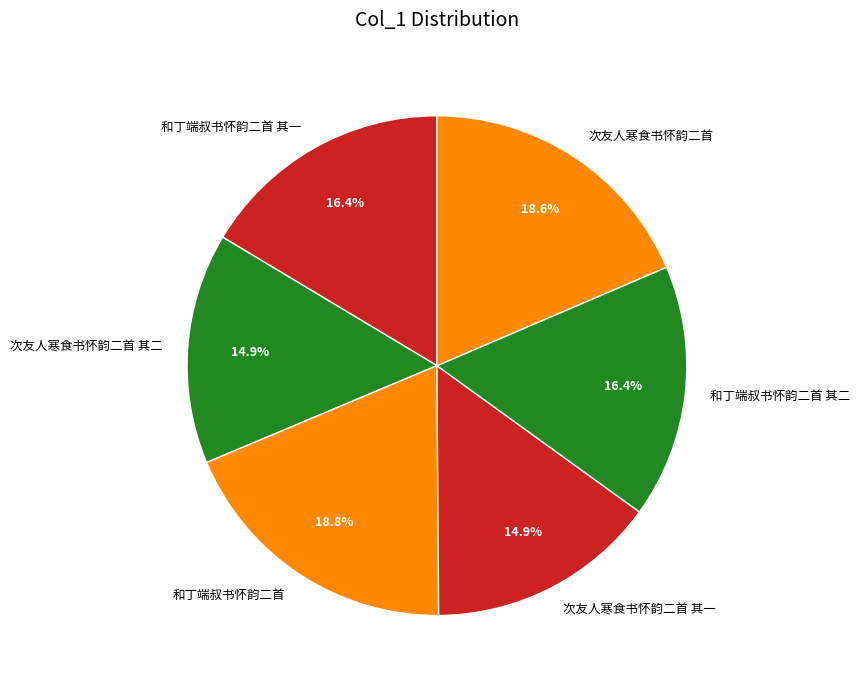

To the nearest percent, what is the difference between the largest and smallest slice percentages?

4%